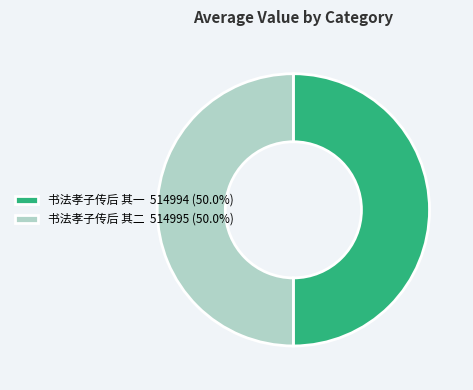

How many segments does this pie chart have?

2